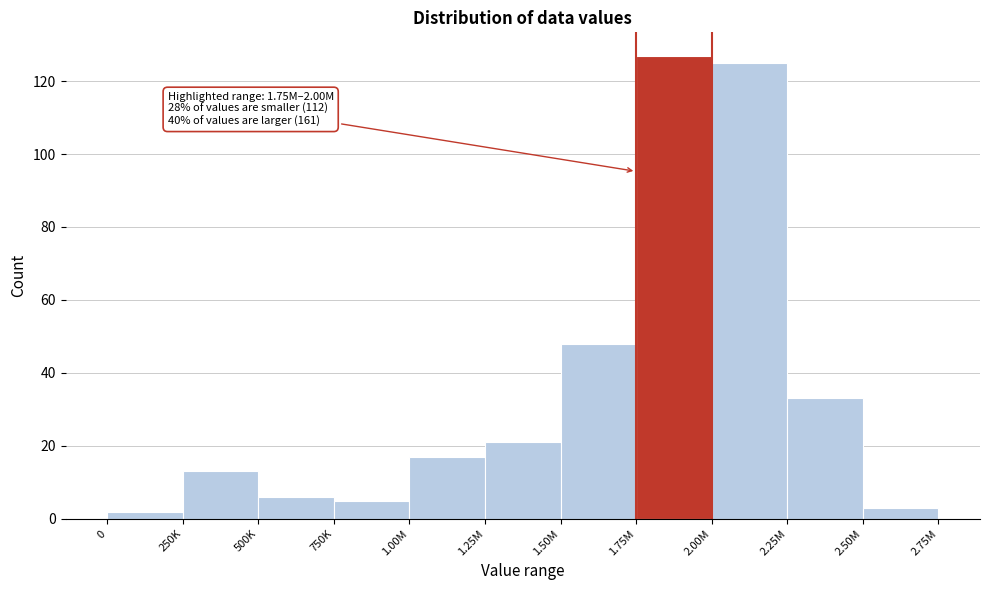

Reading right to left, list all the values displayed in this chart.

3	33	125	127	48	21	17	5	6	13	2